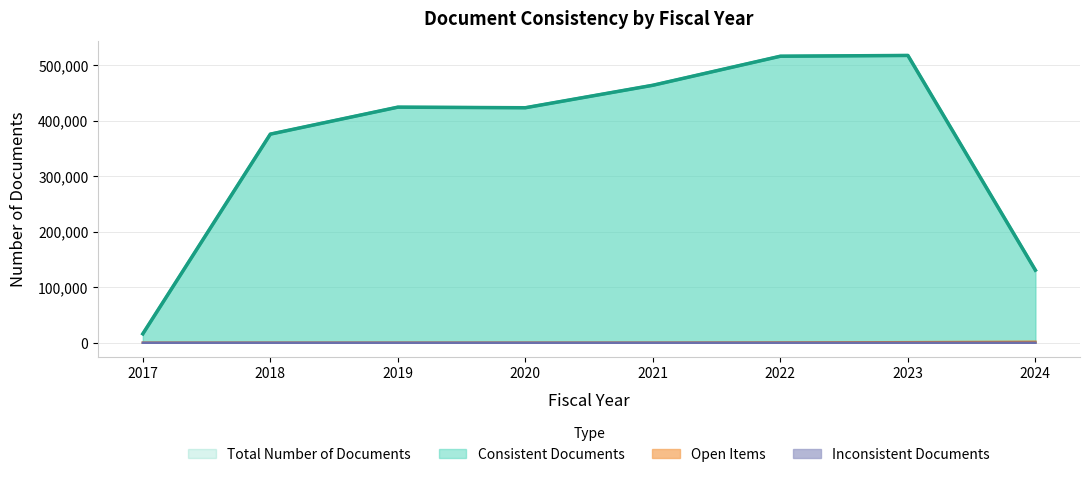

Is it true that Open Items equals 71 at 2020?

False